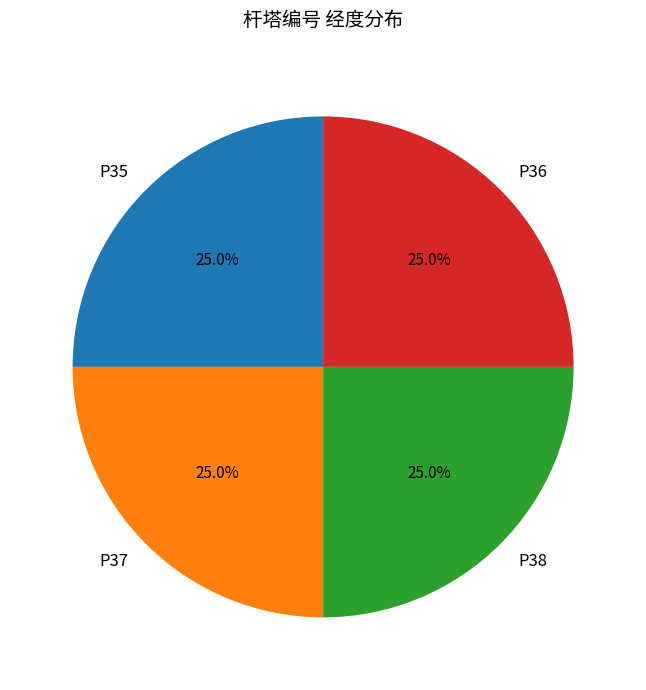

To the nearest percent, what portion does P36 represent?

25%